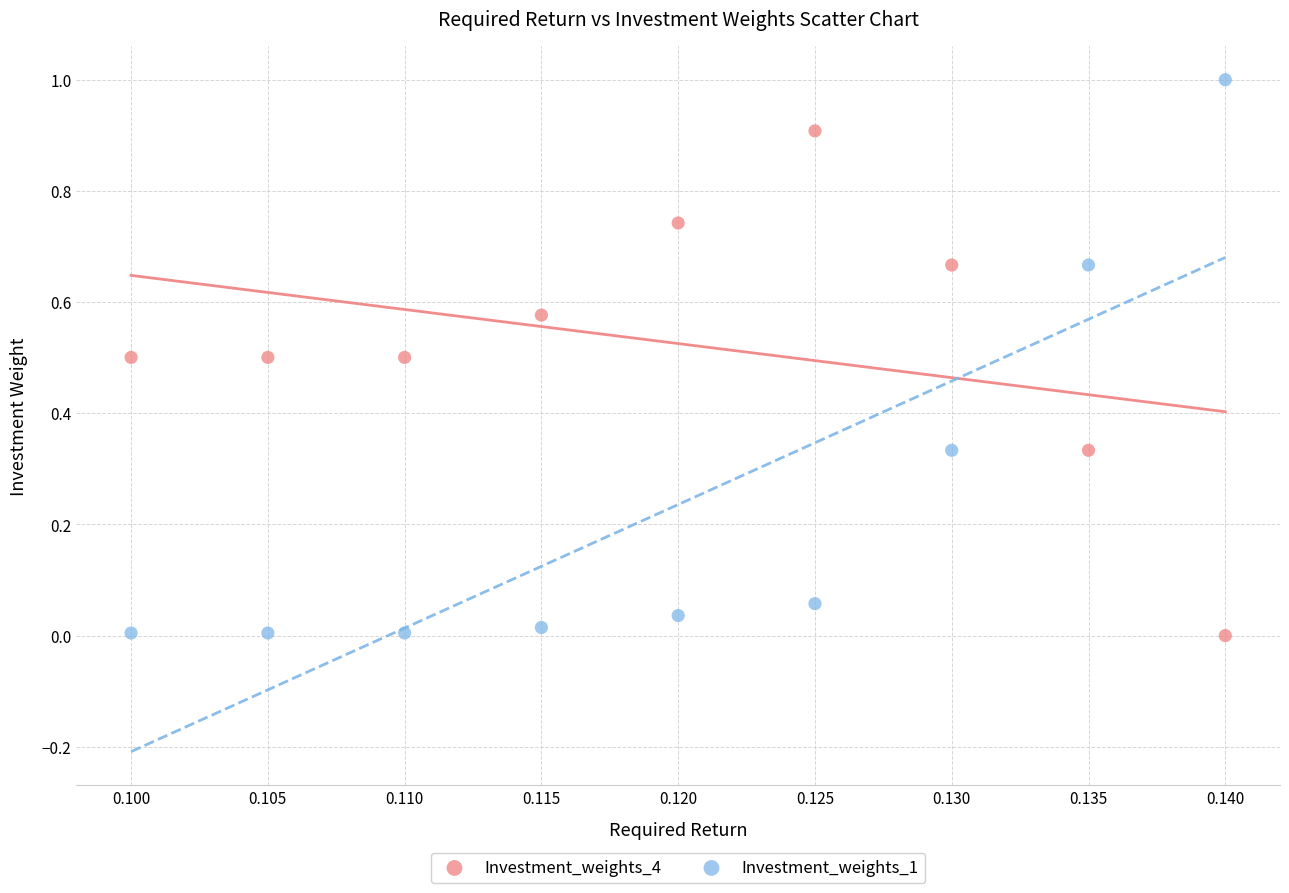

Which series has the largest Y range (max minus min)?

Investment_weights_1